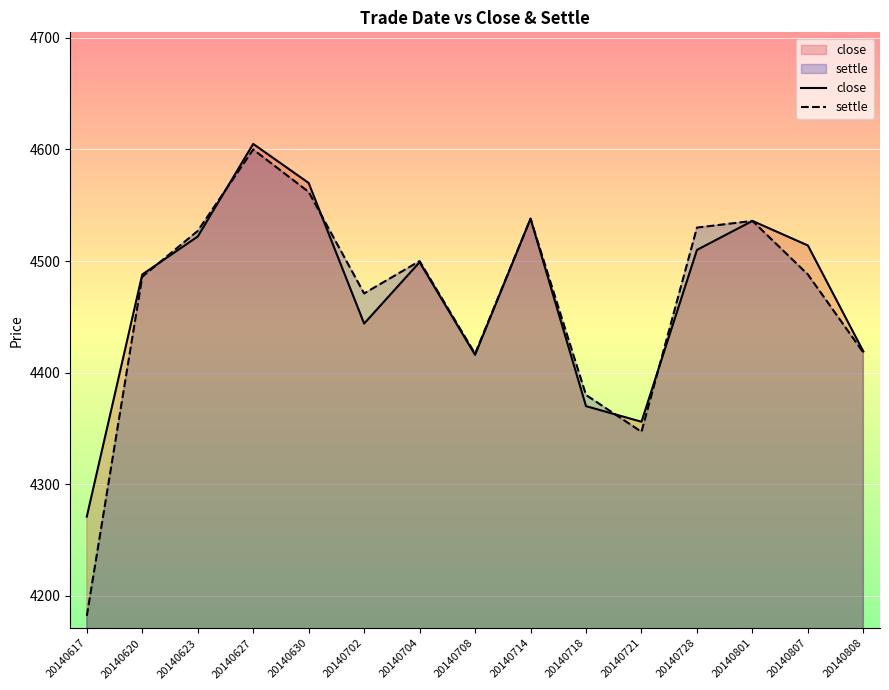

List the series in order of their peak value, highest first.

close, settle